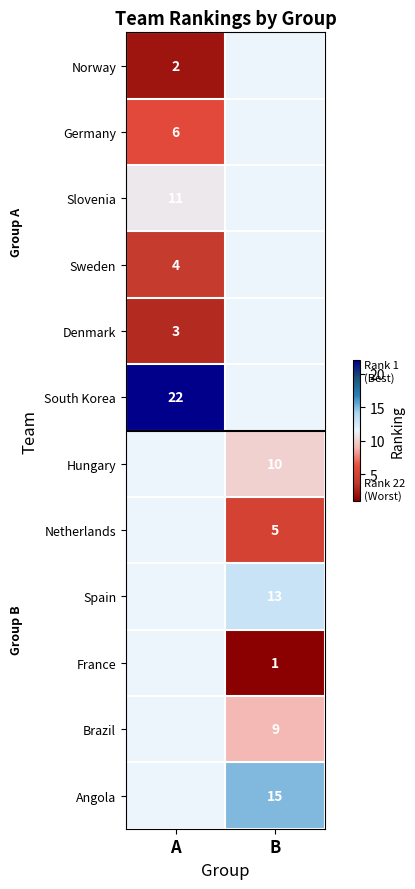

True or false: Angola has a value of 15 at B.

True